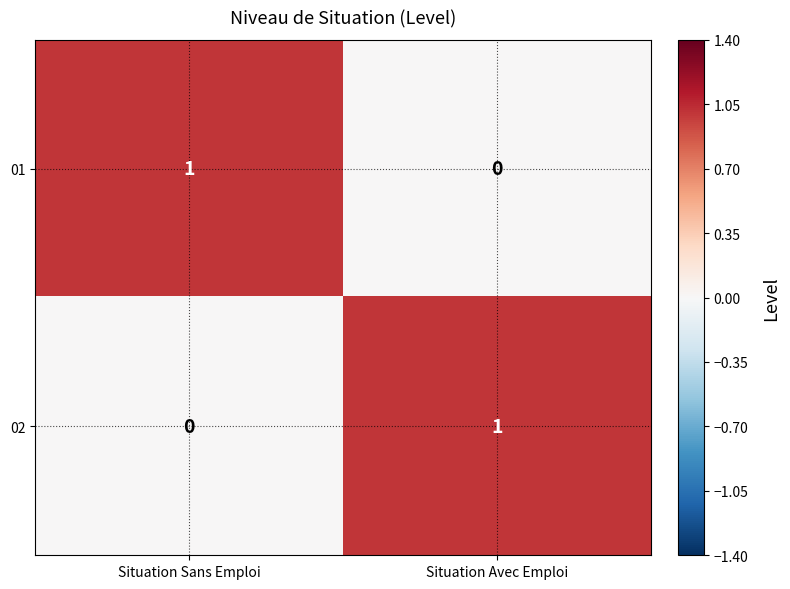

Reading left to right, what are all the values shown in this chart?

01: Situation Sans Emploi=1	Situation Avec Emploi=0
02: Situation Sans Emploi=0	Situation Avec Emploi=1